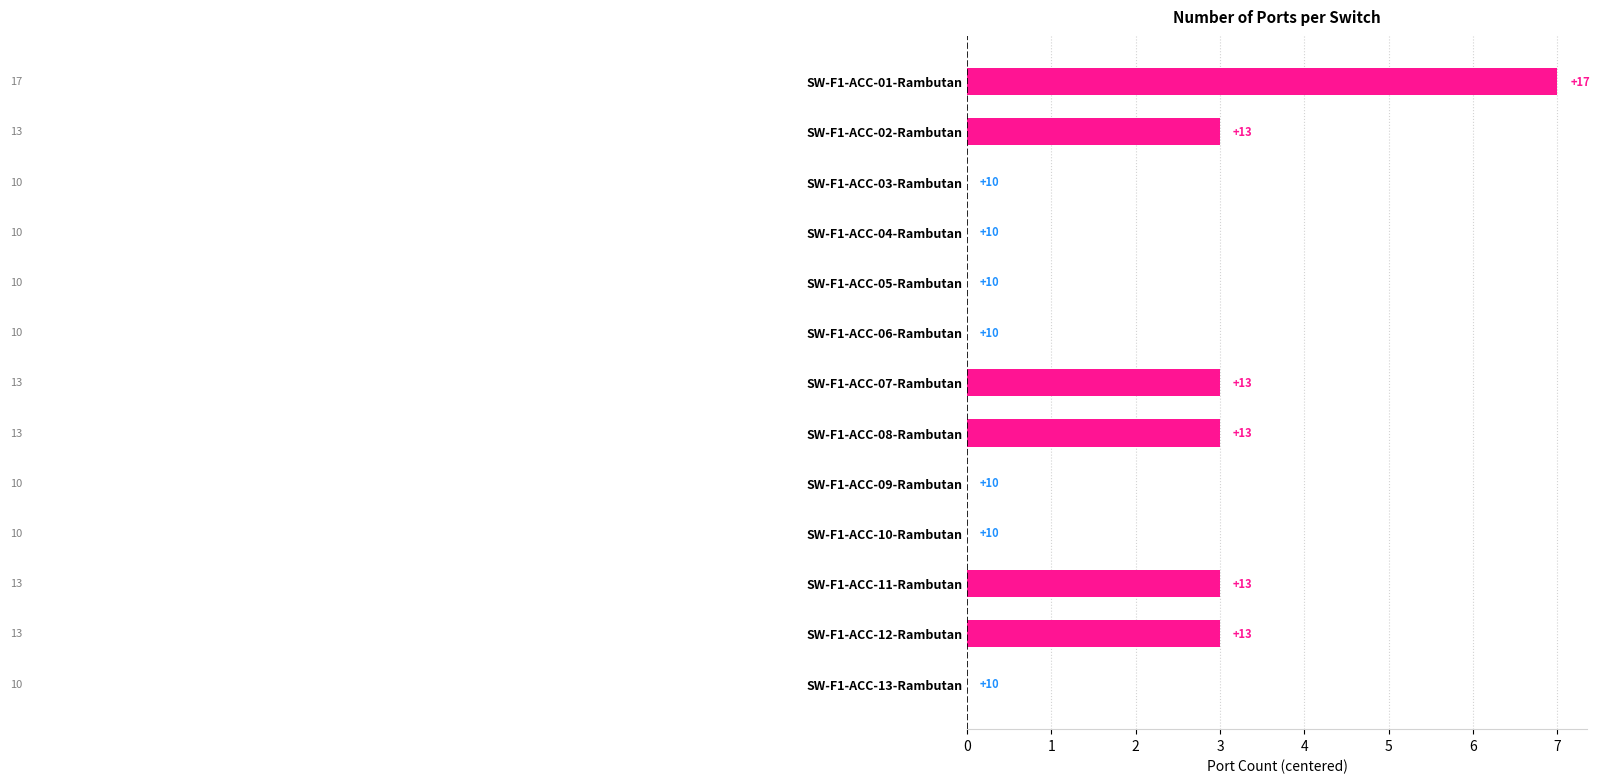

Are the bars grouped side by side (vs. stacked)?

No